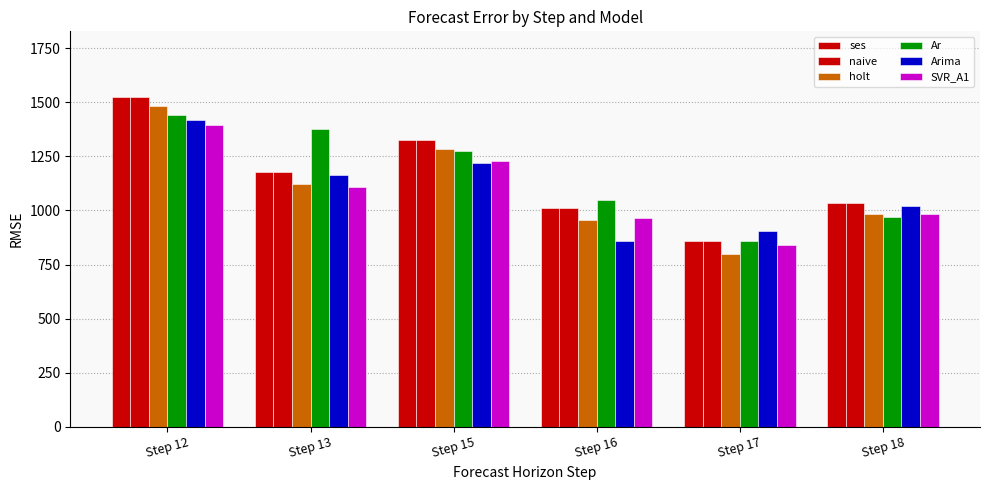

Reading left to right, what are all the values shown in this chart?

ses: 1523.0	1178.0	1326.0	1011.0	859.0	1033.0
naive: 1523.0	1178.0	1326.0	1011.0	859.0	1033.0
holt: 1481.0	1123.0	1282.0	955.0	799.0	983.0
Ar: 1443.0	1378.0	1277.0	1050.0	859.0	971.0
Arima: 1415.9	1163.9	1217.2	858.5	905.3	1019.0
SVR_A1: 1392.8	1106.2	1229.2	967.4	840.9	985.7